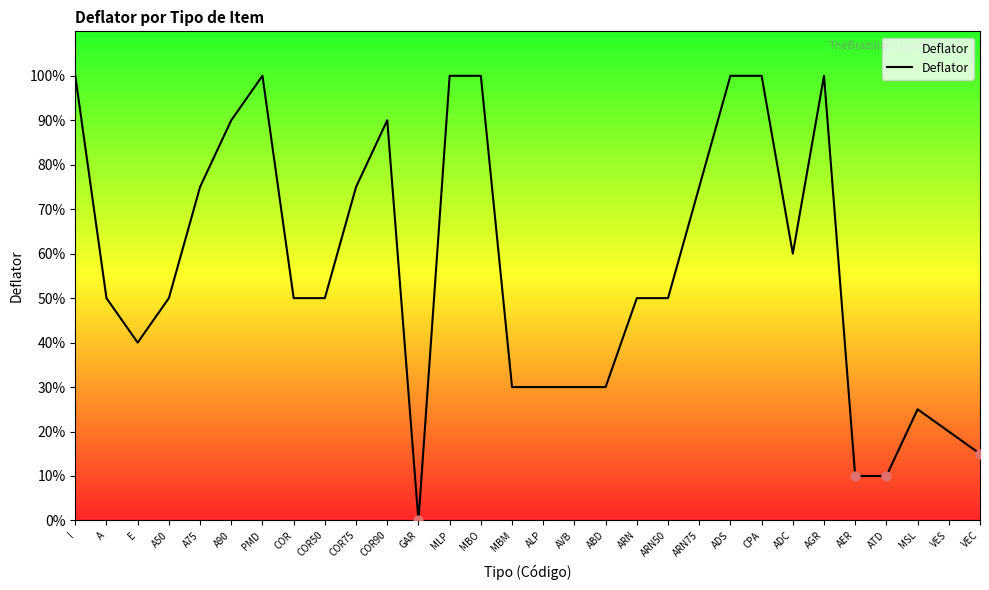

What is the change in value from A75 to ARN50?

-0.2